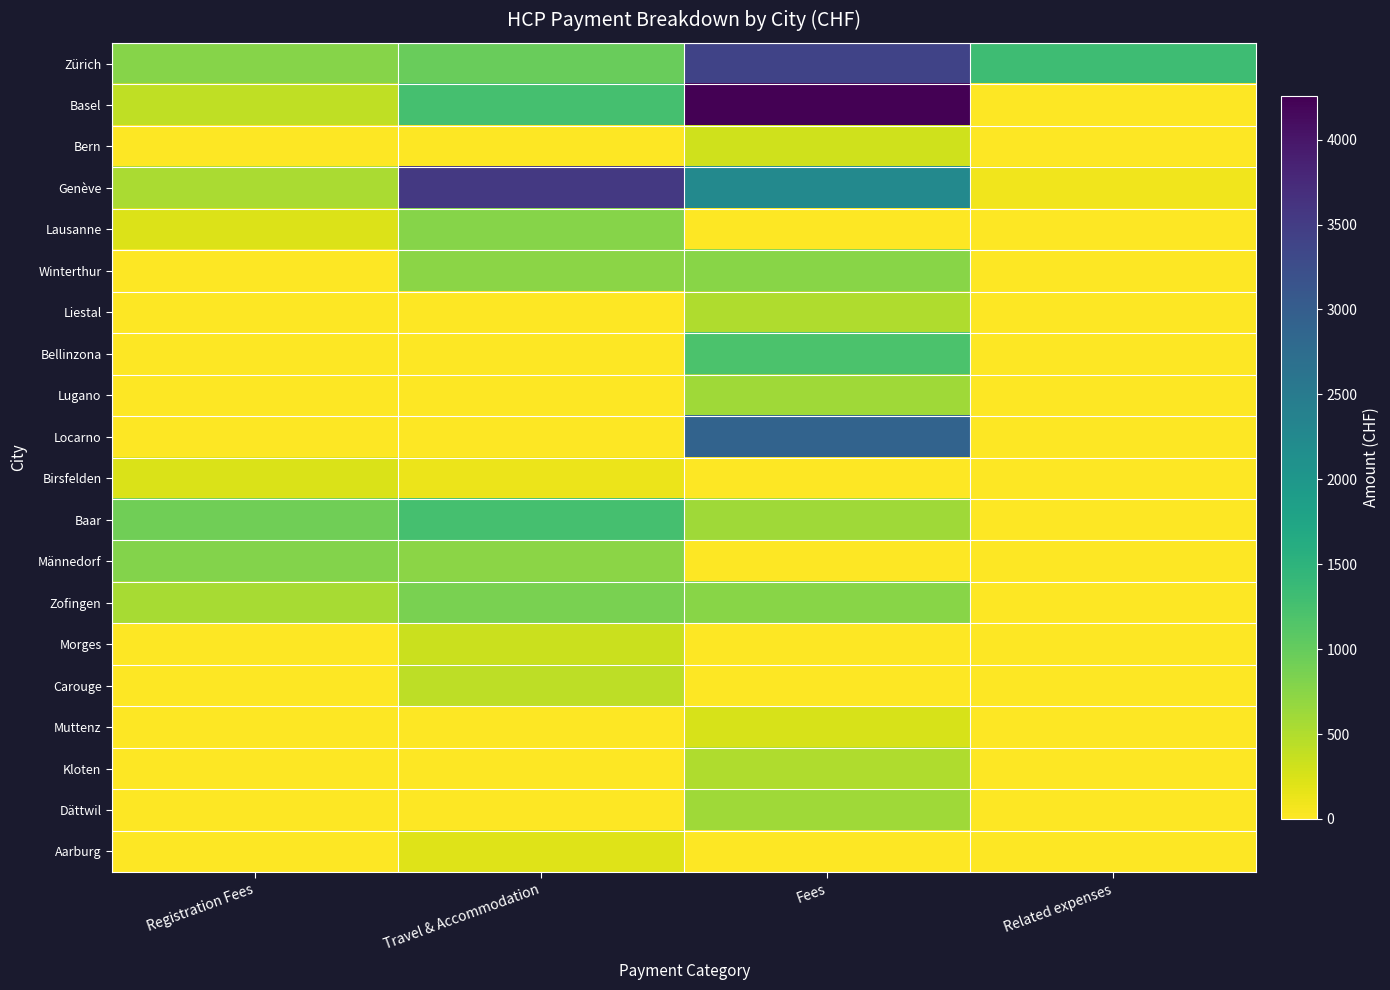

Reading right to left, transcribe all the data shown in this chart.

Zürich: Related expenses=1319.3	Fees=3400.0	Travel & Accommodation=980.7	Registration Fees=779.1
Basel: Related expenses=0.0	Fees=4256.3	Travel & Accommodation=1252.0	Registration Fees=407.4
Bern: Related expenses=0.0	Fees=300.0	Travel & Accommodation=0.0	Registration Fees=0.0
Genève: Related expenses=99.3	Fees=2250.0	Travel & Accommodation=3548.7	Registration Fees=545.5
Lausanne: Related expenses=0.0	Fees=0.0	Travel & Accommodation=775.5	Registration Fees=226.6
Winterthur: Related expenses=0.0	Fees=750.0	Travel & Accommodation=743.6	Registration Fees=0.0
Liestal: Related expenses=0.0	Fees=500.0	Travel & Accommodation=0.0	Registration Fees=0.0
Bellinzona: Related expenses=0.0	Fees=1200.0	Travel & Accommodation=0.0	Registration Fees=0.0
Lugano: Related expenses=0.0	Fees=600.0	Travel & Accommodation=0.0	Registration Fees=0.0
Locarno: Related expenses=0.0	Fees=2900.0	Travel & Accommodation=0.0	Registration Fees=0.0
Birsfelden: Related expenses=0.0	Fees=0.0	Travel & Accommodation=124.5	Registration Fees=249.0
Baar: Related expenses=0.0	Fees=600.0	Travel & Accommodation=1257.8	Registration Fees=915.7
Männedorf: Related expenses=0.0	Fees=0.0	Travel & Accommodation=743.6	Registration Fees=794.5
Zofingen: Related expenses=0.0	Fees=750.0	Travel & Accommodation=852.1	Registration Fees=549.3
Morges: Related expenses=0.0	Fees=0.0	Travel & Accommodation=335.4	Registration Fees=0.0
Carouge: Related expenses=0.0	Fees=0.0	Travel & Accommodation=428.2	Registration Fees=0.0
Muttenz: Related expenses=0.0	Fees=250.0	Travel & Accommodation=0.0	Registration Fees=0.0
Kloten: Related expenses=0.0	Fees=500.0	Travel & Accommodation=0.0	Registration Fees=0.0
Dättwil: Related expenses=0.0	Fees=600.0	Travel & Accommodation=0.0	Registration Fees=0.0
Aarburg: Related expenses=0.0	Fees=0.0	Travel & Accommodation=214.0	Registration Fees=0.0